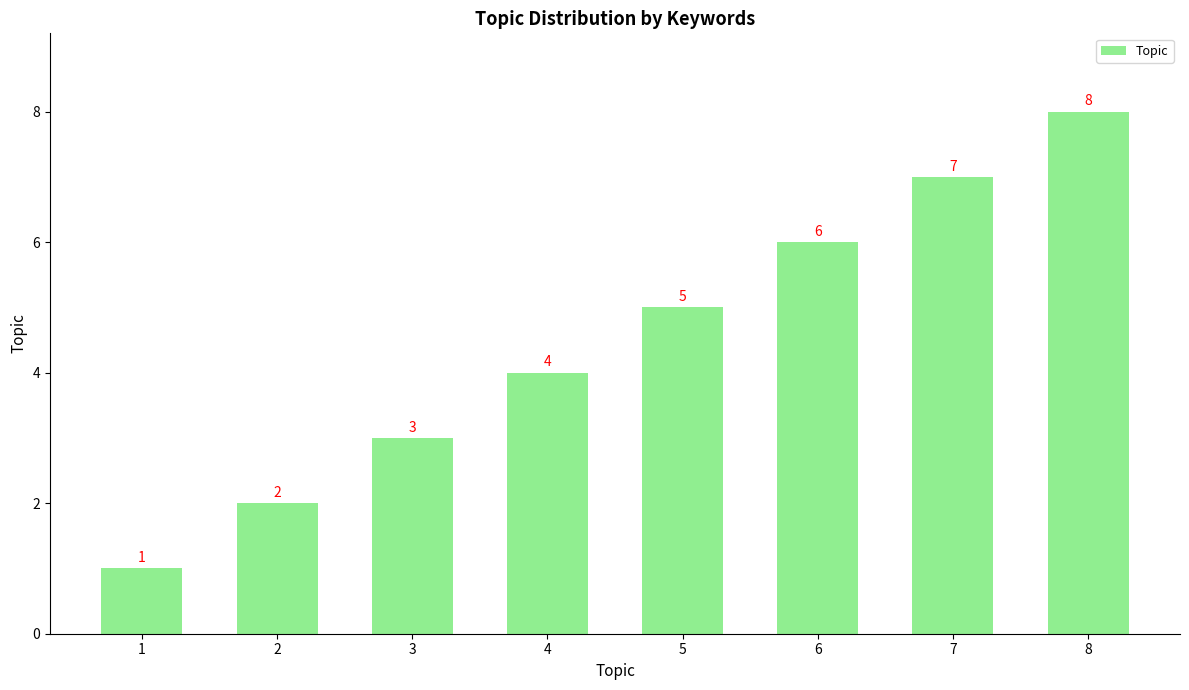

What is the sum of all values?

36